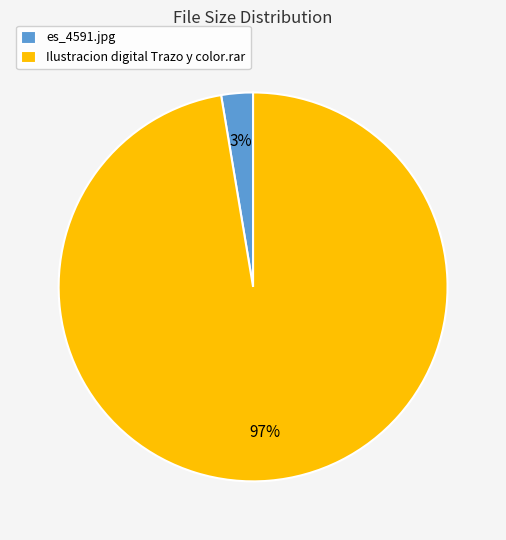

To the nearest percent, what is the combined percentage of es_4591.jpg and Ilustracion digital Trazo y color.rar?

100%